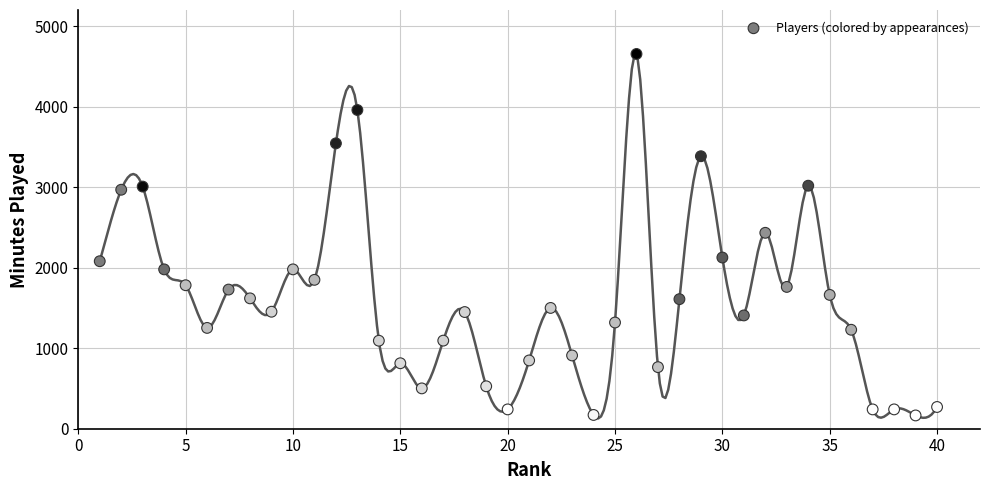

What is the range of Y values (max minus min)?

4489